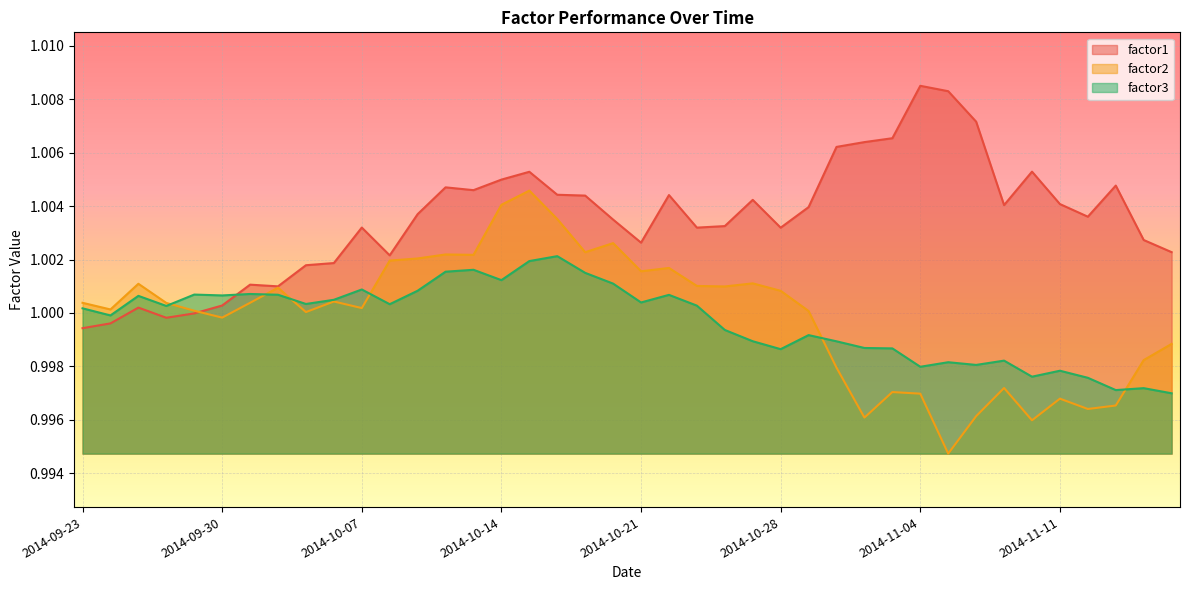

Which category has the highest value in the factor2 series?

2014-10-15